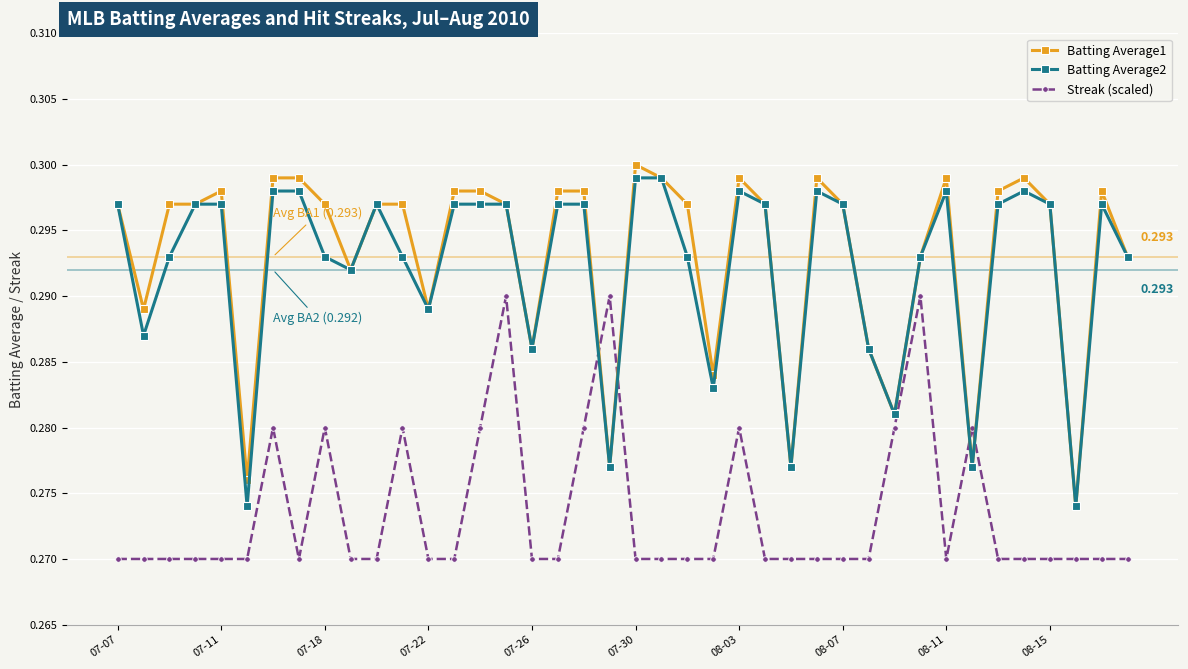

After their last crossing, which series has the higher values: Batting Average1 or Streak (scaled)?

Batting Average1